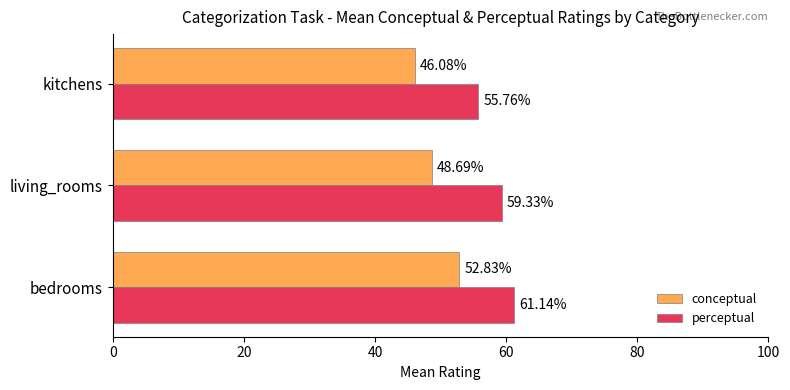

What is the sum of the perceptual values at bedrooms and living_rooms?

120.5